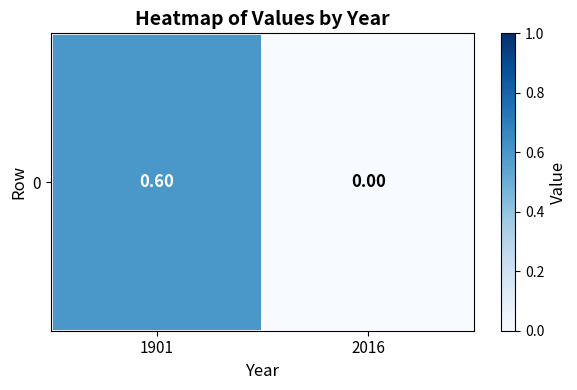

Reading left to right, what are all the values shown in this chart?

1901=0.6	2016=0.0